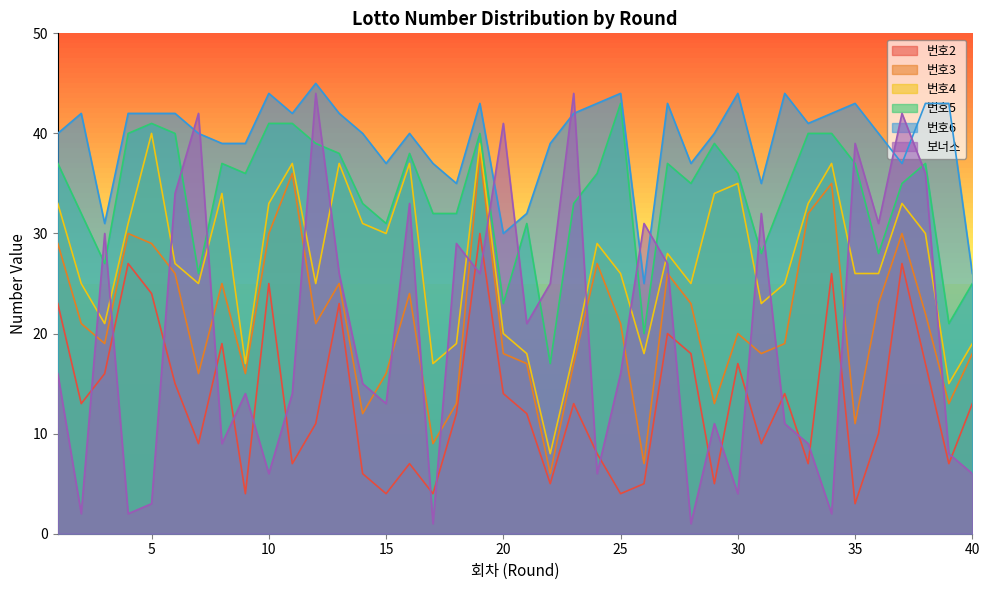

How many lines are shown in the chart?

6